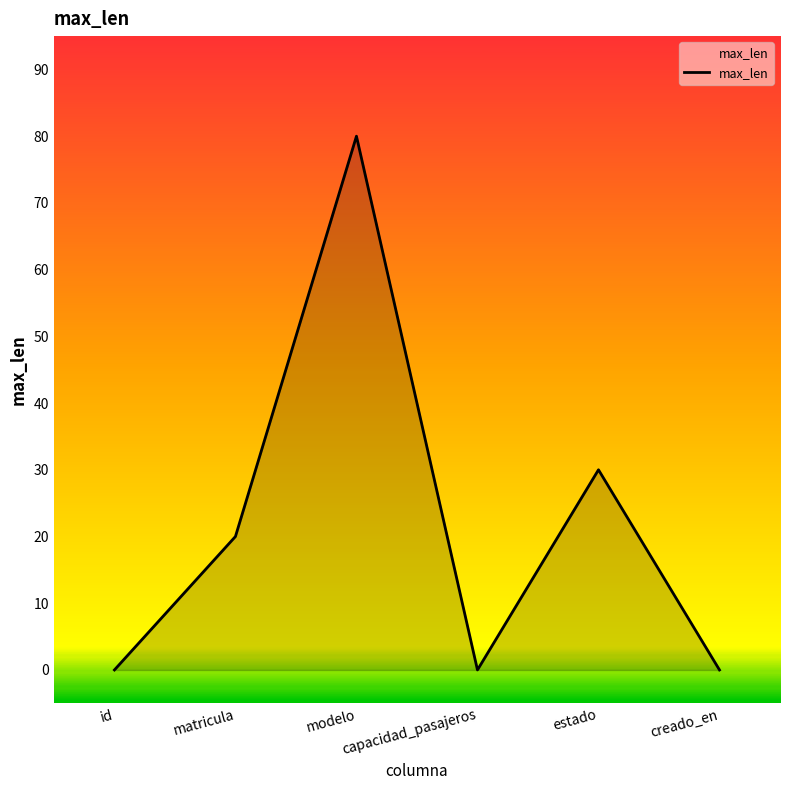

How many distinct data groups are displayed?

1